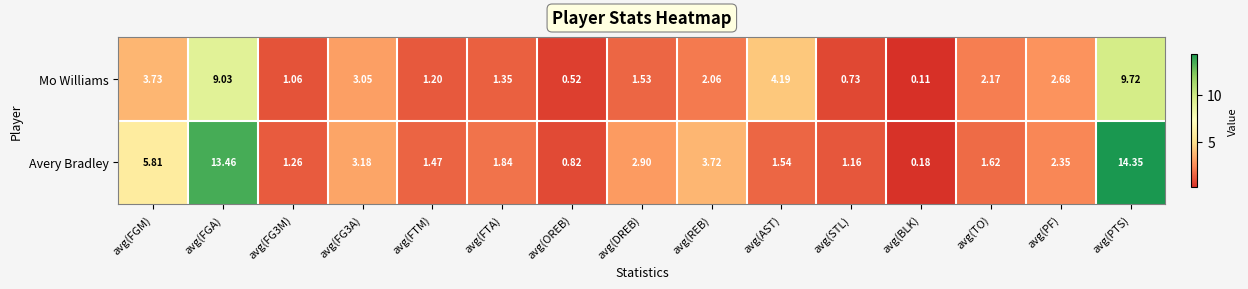

Which series has the largest total across all categories?

Avery Bradley